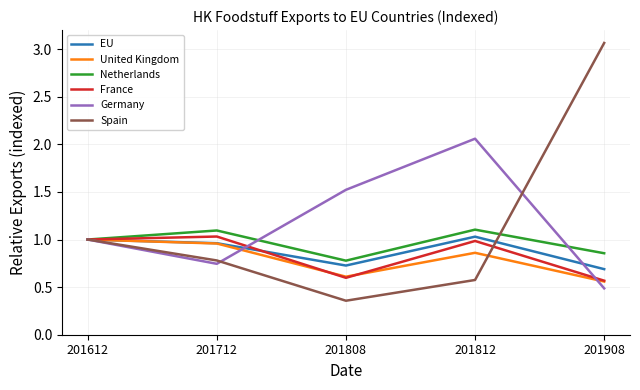

After their last crossing, which series has the higher values: Spain or Germany?

Spain